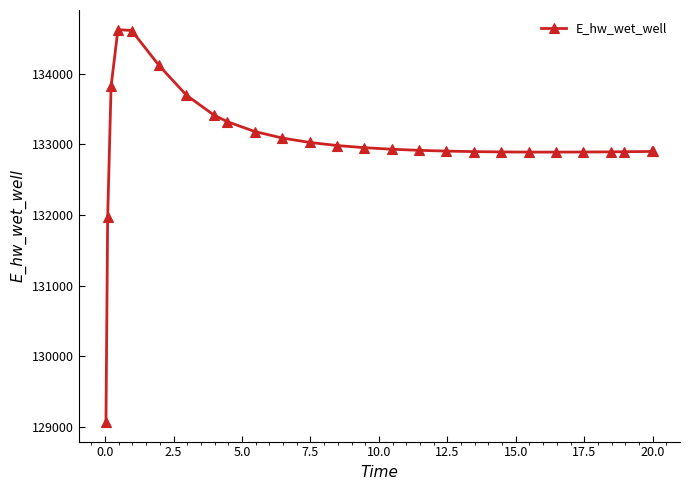

What is the difference between the maximum and minimum values?

5557.0